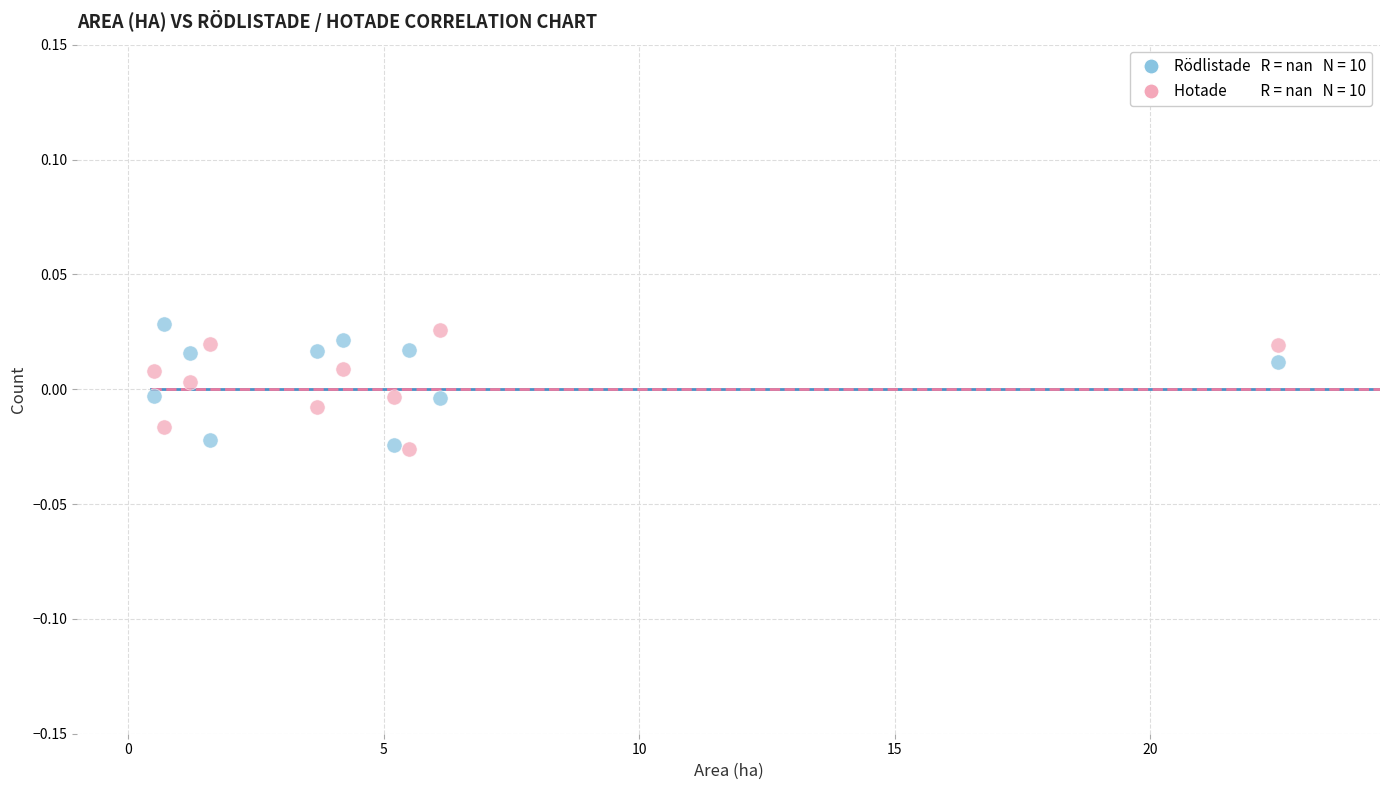

Count the number of points in this scatter plot.

20